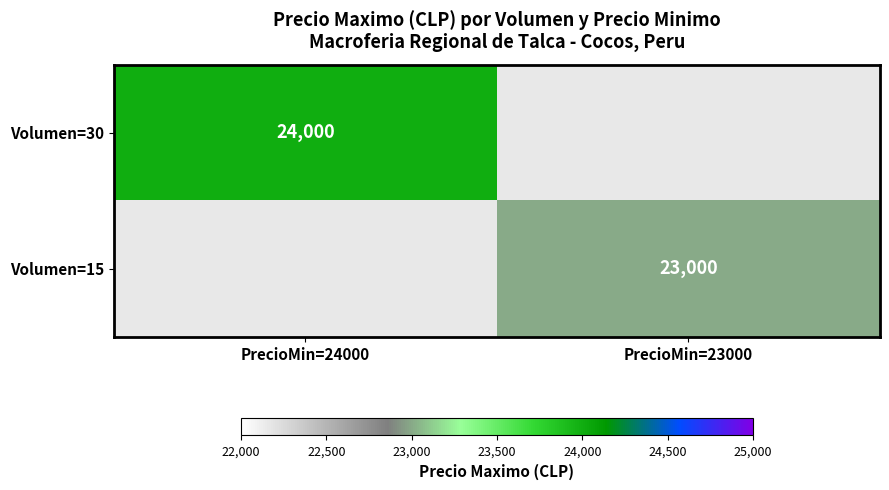

The Volumen=15 series shows 23000 at PrecioMin=23000. True or false?

True